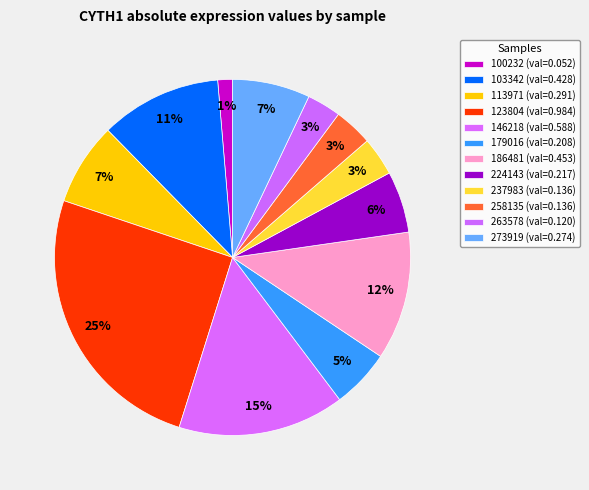

How many segments does this pie chart have?

12